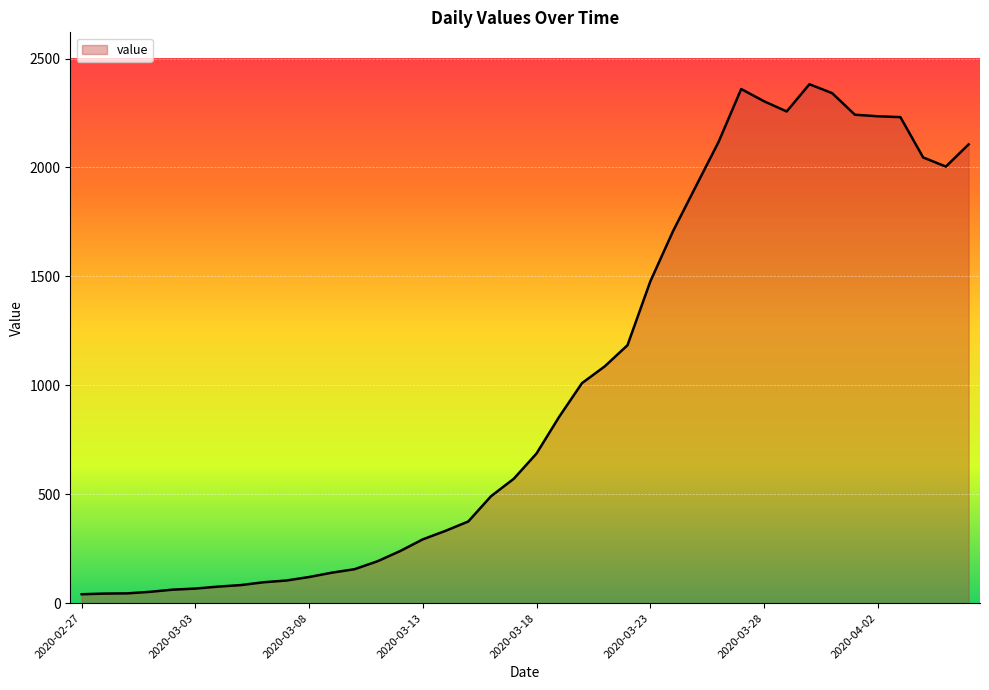

Rank the categories by value from highest to lowest.

2020-03-30, 2020-03-27, 2020-03-31, 2020-03-28, 2020-03-29, 2020-04-01, 2020-04-02, 2020-04-03, 2020-03-26, 2020-04-06, 2020-04-04, 2020-04-05, 2020-03-25, 2020-03-24, 2020-03-23, 2020-03-22, 2020-03-21, 2020-03-20, 2020-03-19, 2020-03-18, 2020-03-17, 2020-03-16, 2020-03-15, 2020-03-14, 2020-03-13, 2020-03-12, 2020-03-11, 2020-03-10, 2020-03-09, 2020-03-08, 2020-03-07, 2020-03-06, 2020-03-05, 2020-03-04, 2020-03-03, 2020-03-02, 2020-03-01, 2020-02-29, 2020-02-28, 2020-02-27